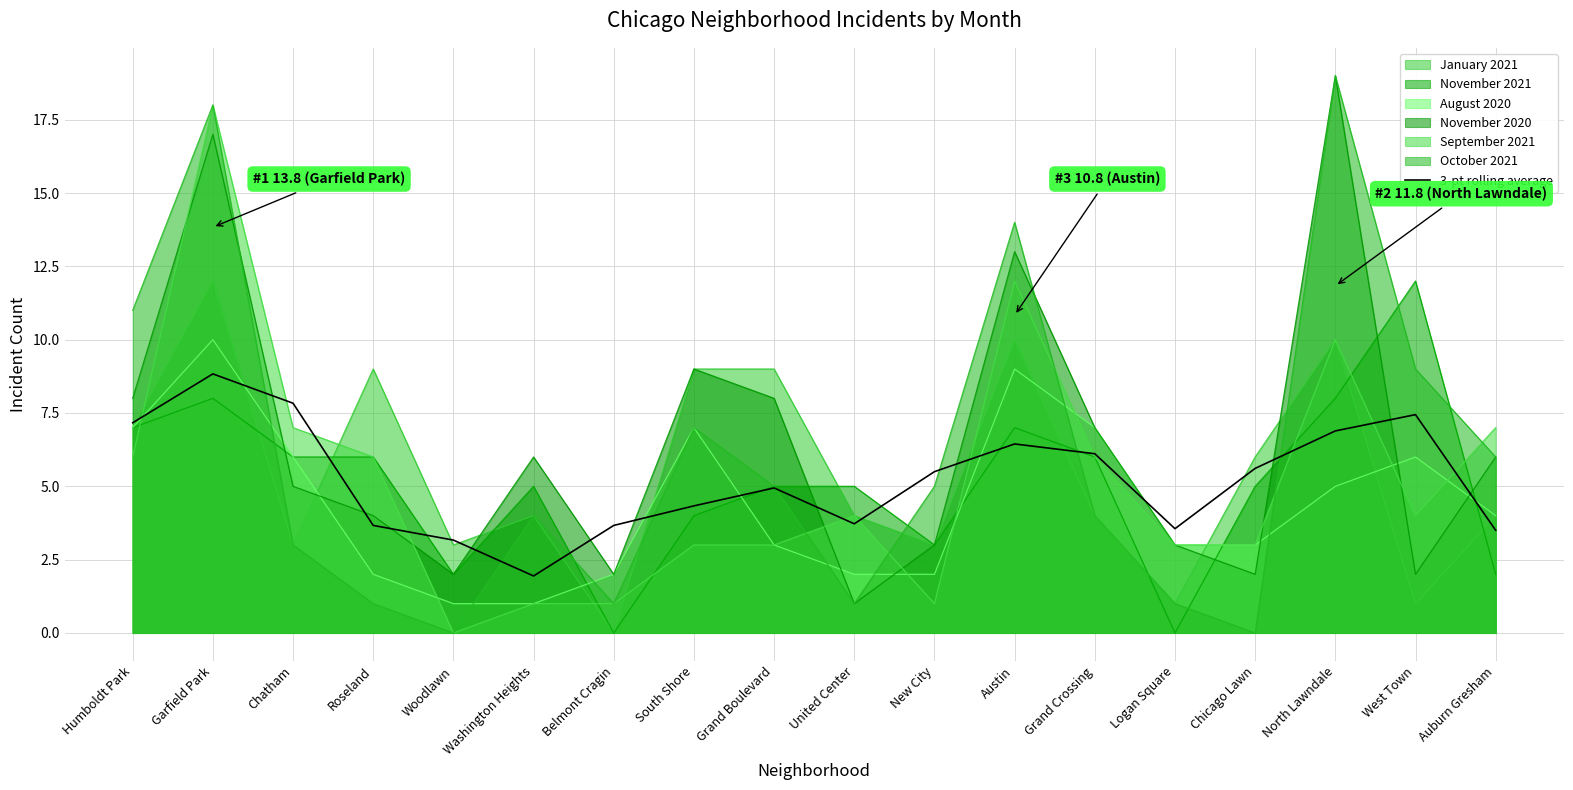

What is the change in value from United Center to Grand Crossing?

+2.4